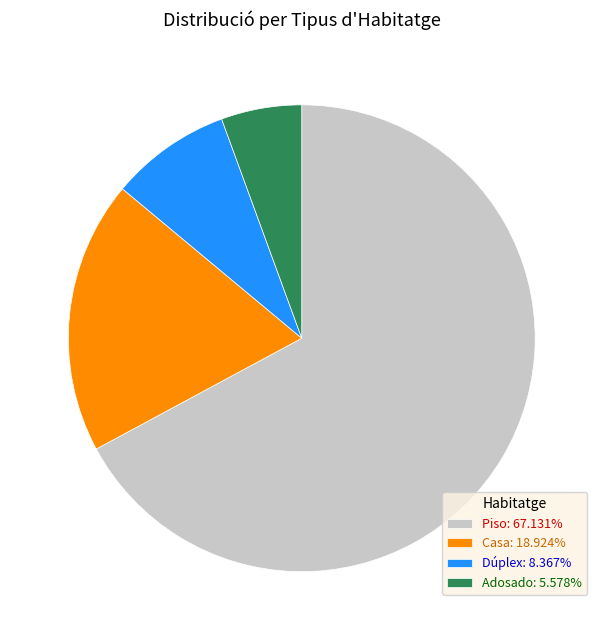

What is the ratio of the value at Piso: 67.131% to the value at Casa: 18.924%?

3.5